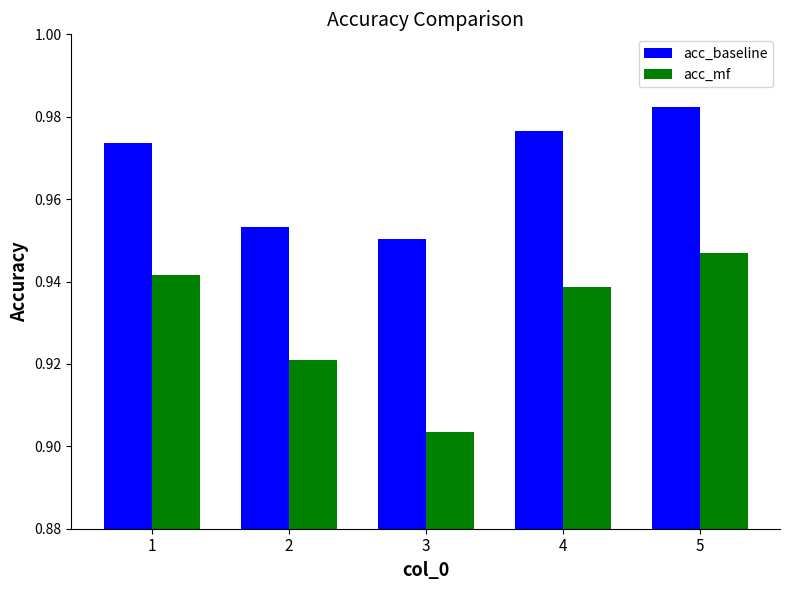

What are all the series names shown in the legend?

acc_baseline, acc_mf